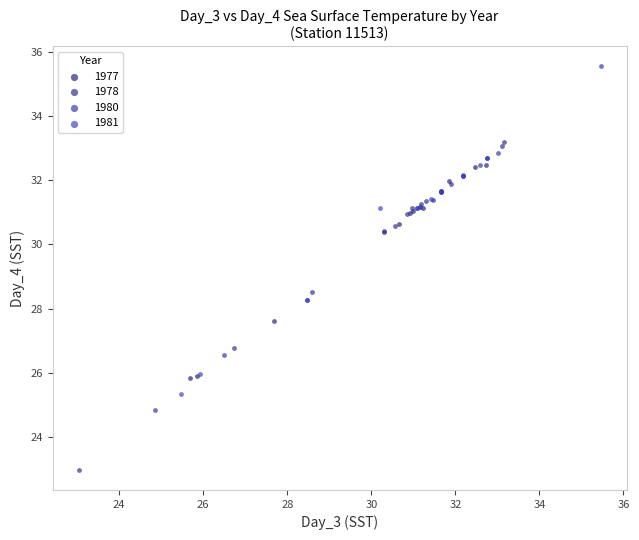

Which series reaches the minimum Y coordinate?

1978